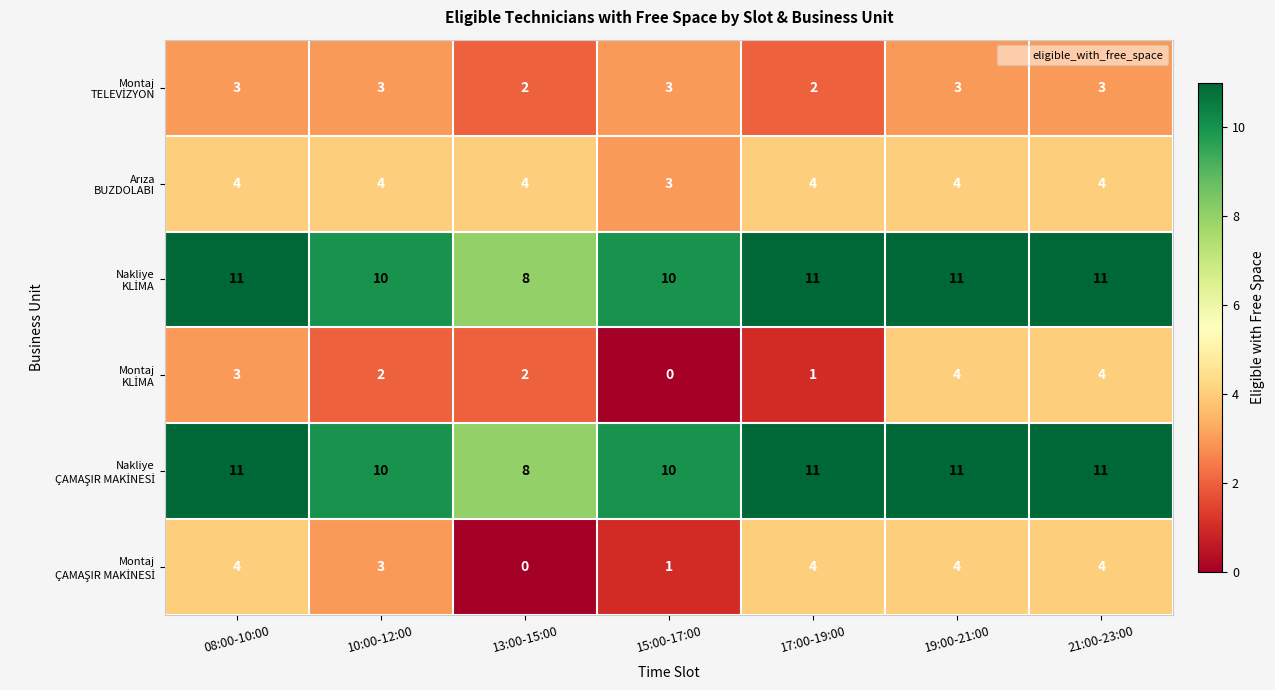

What is the spread (max minus min) of values at 13:00-15:00?

8